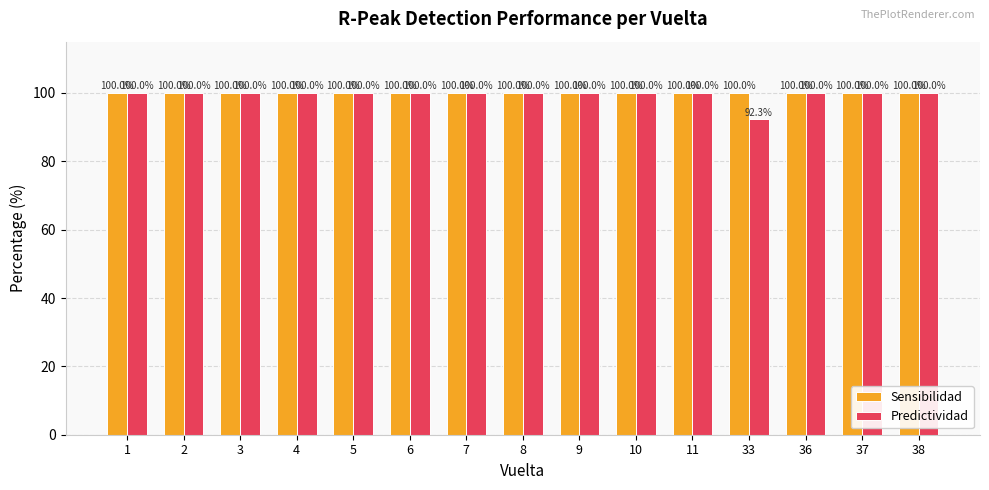

What is the maximum value shown in the chart?

100.0